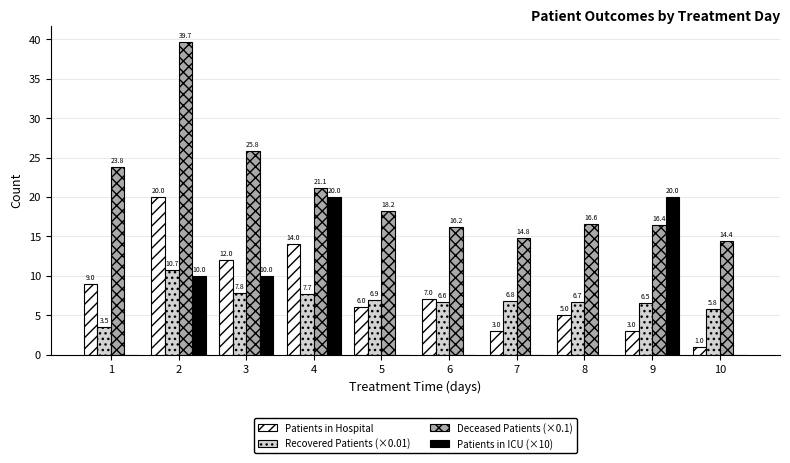

What is the total value across all series at 4?

62.8